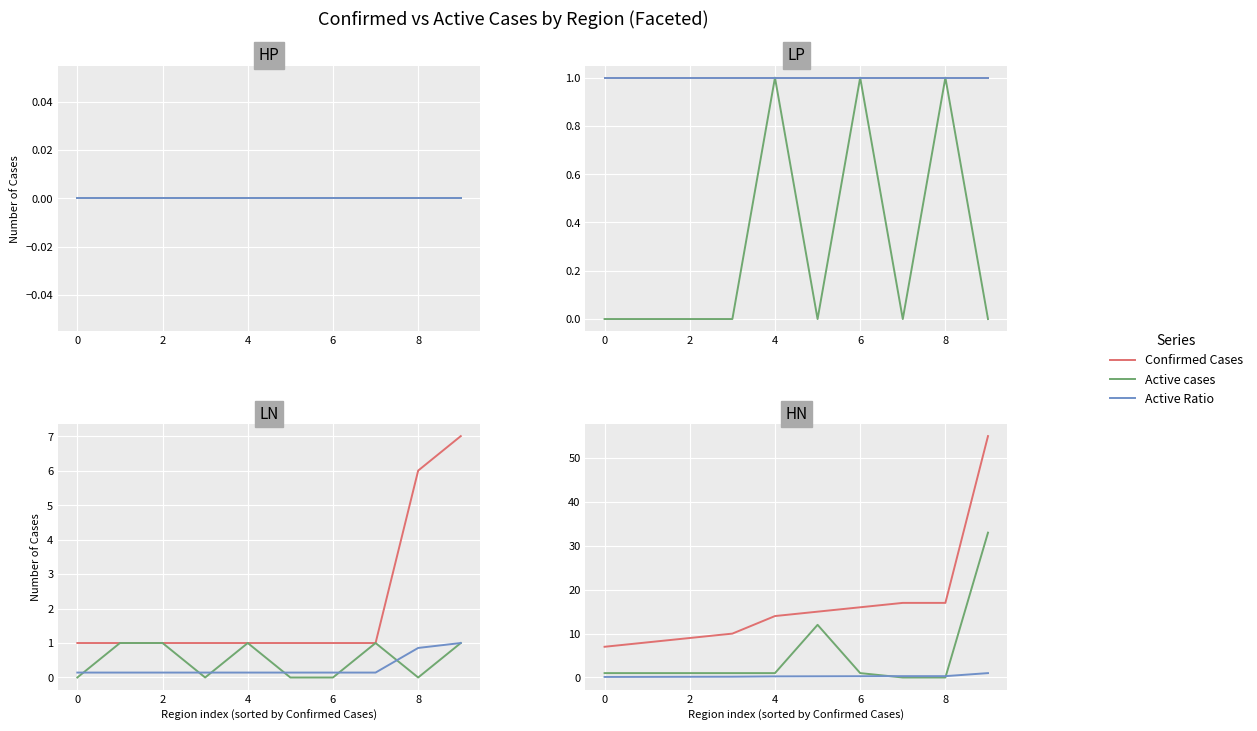

Between 2 and 9, which series saw the biggest shift?

Confirmed Cases